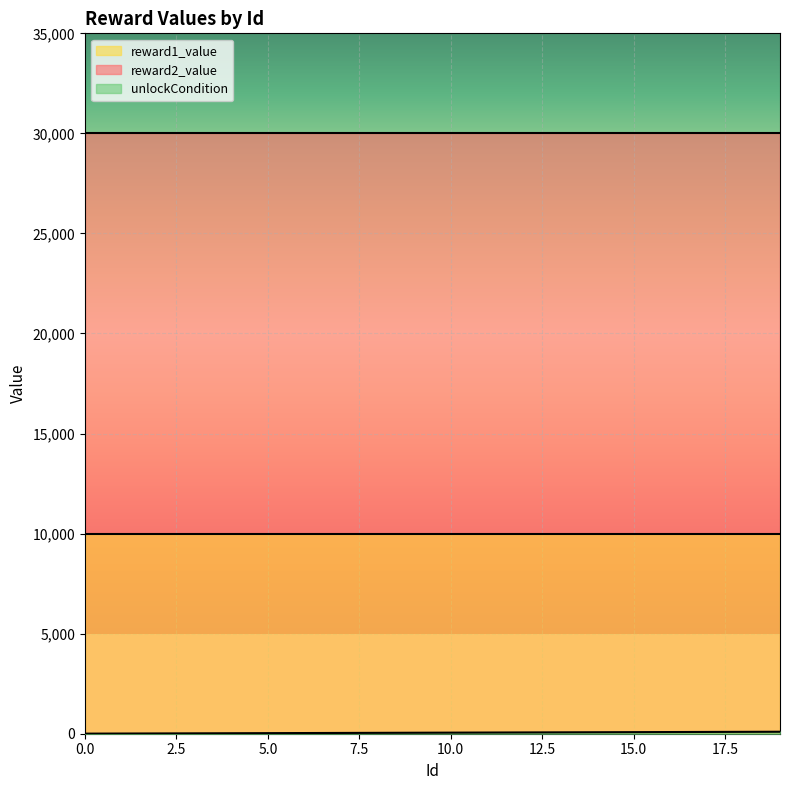

True or false: reward1_value has more than 1 interior local peaks.

False